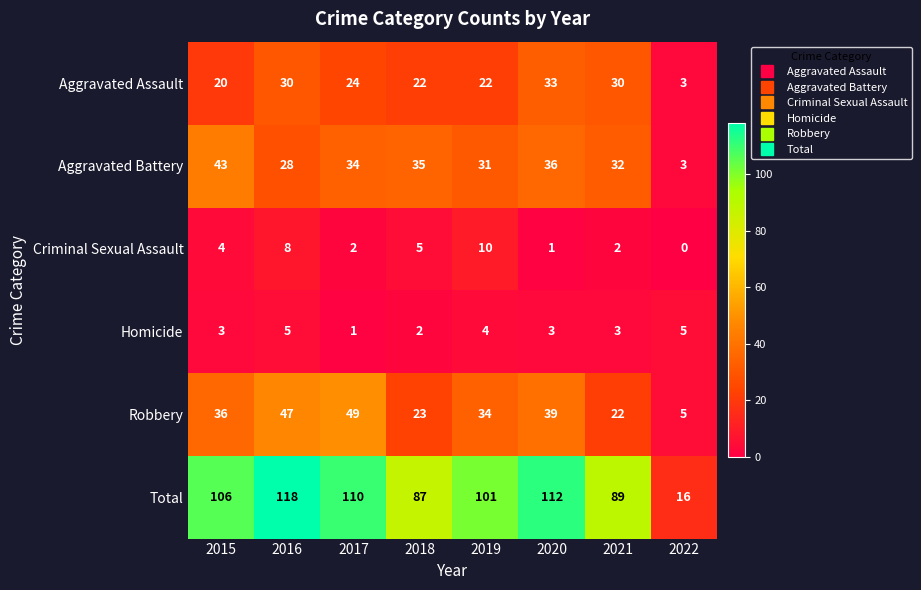

What is the greatest value displayed?

118